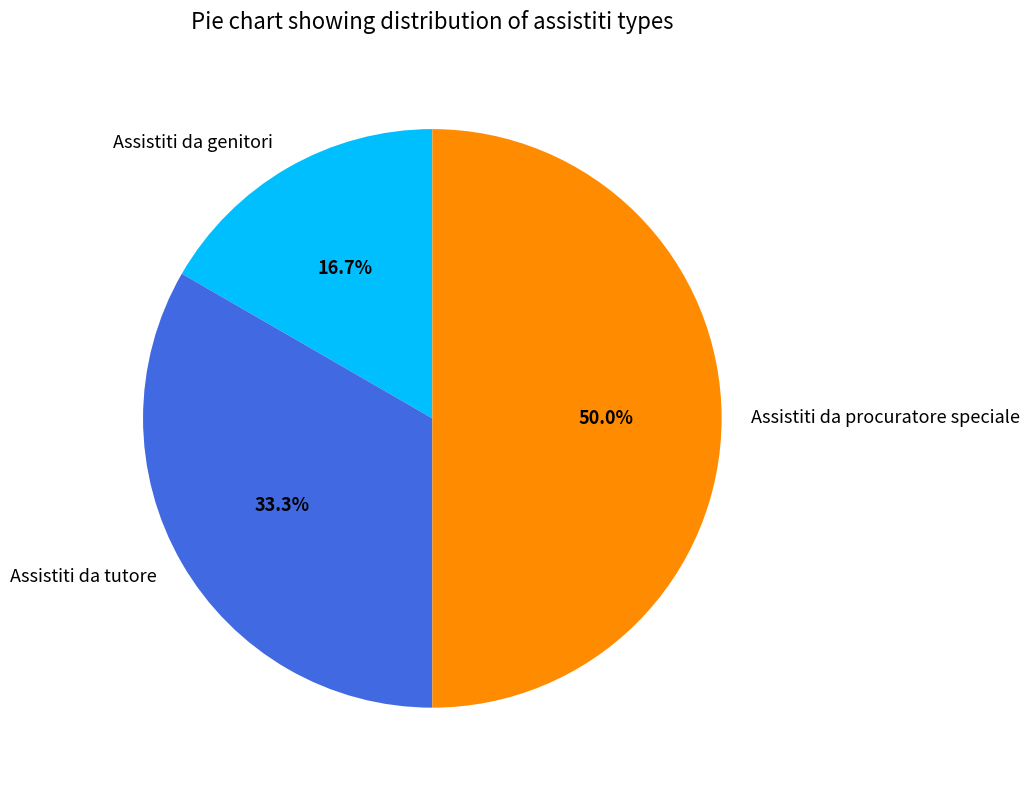

Does Assistiti da tutore account for over 50% of the chart?

No